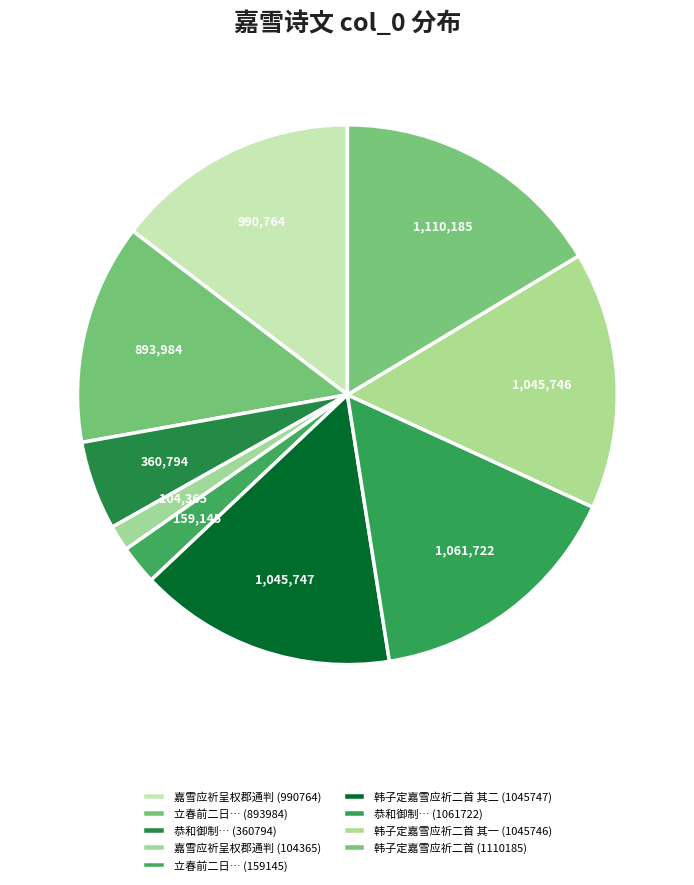

How many segments does this pie chart have?

9